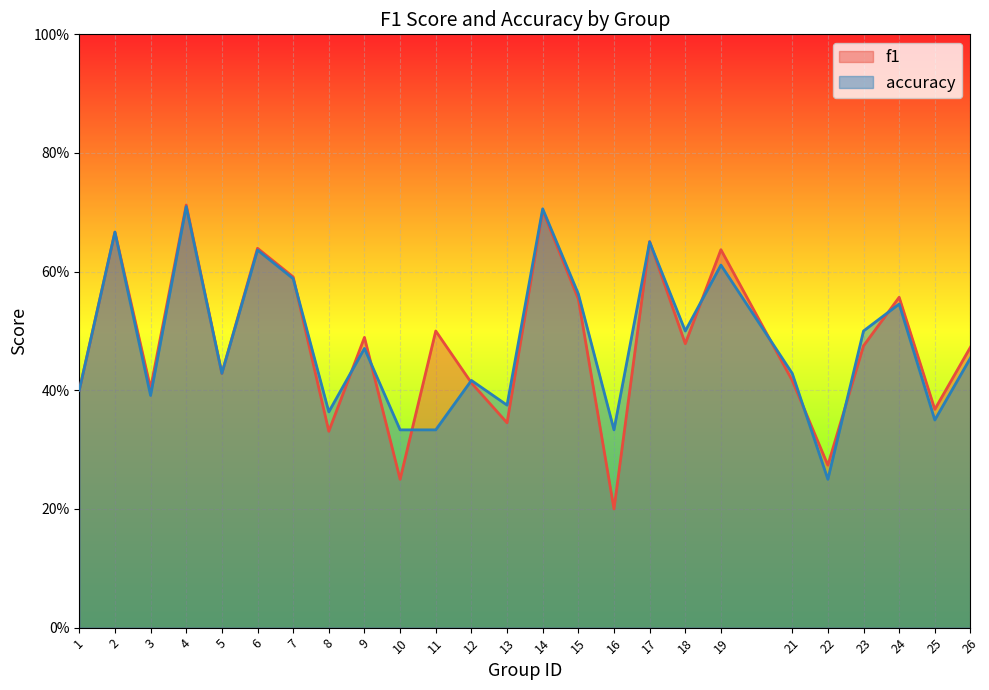

Between 8 and 9, which series saw the biggest shift?

f1